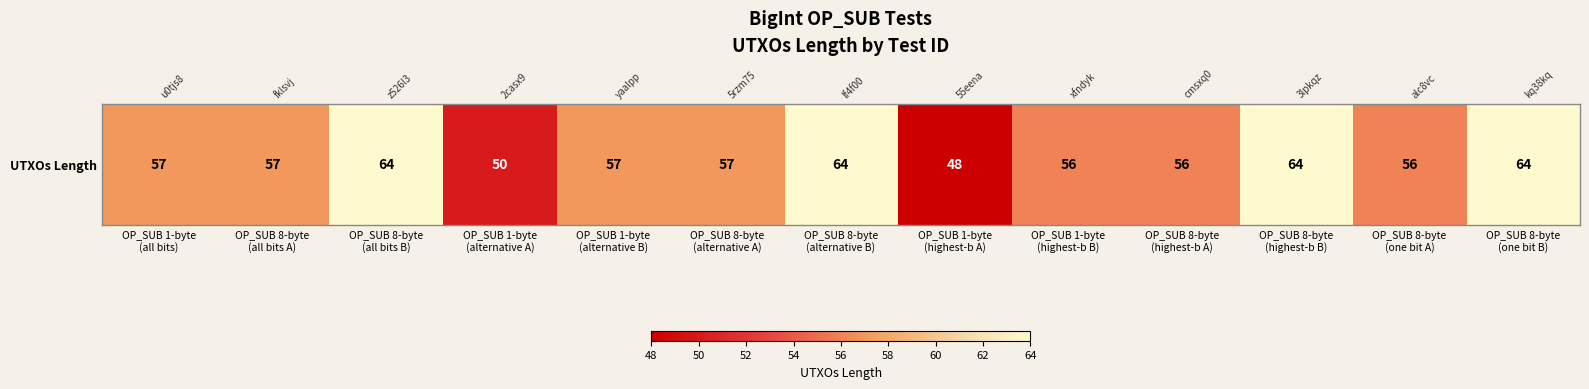

Which label corresponds to the largest value in the chart?

OP_SUB 8-byte
(all bits B)